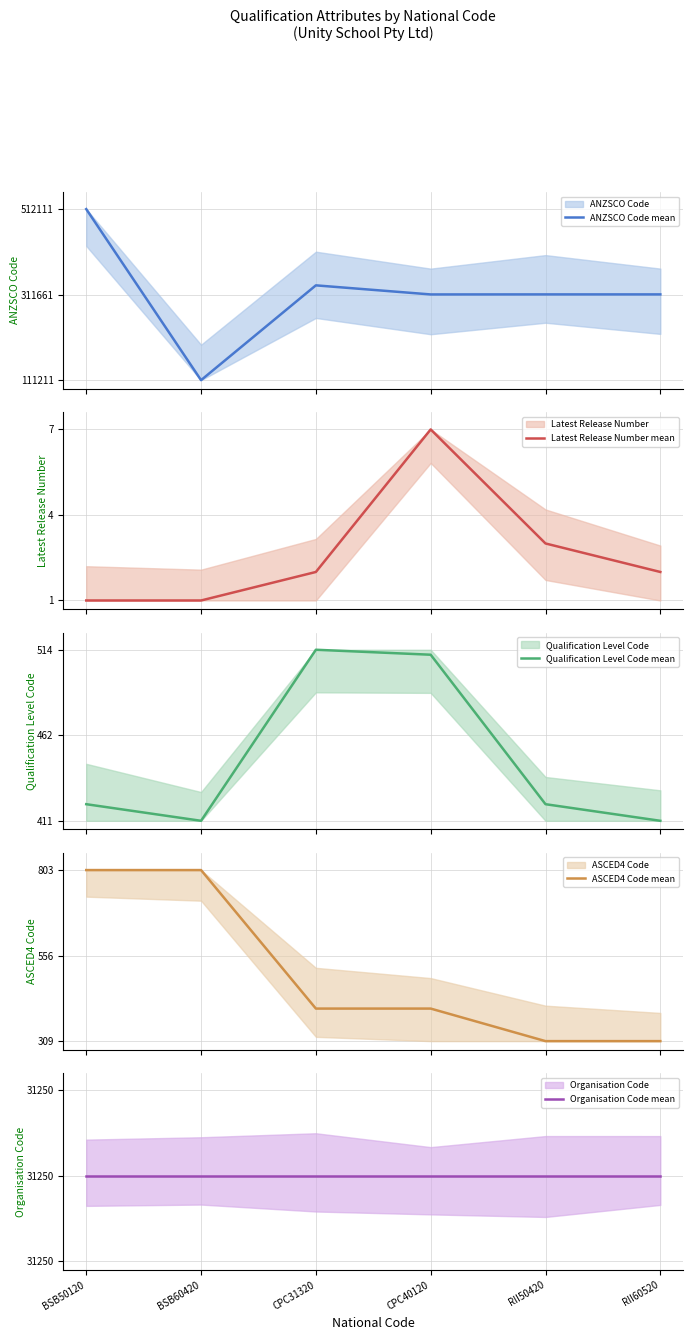

Is this an area chart (filled region under the line)?

No